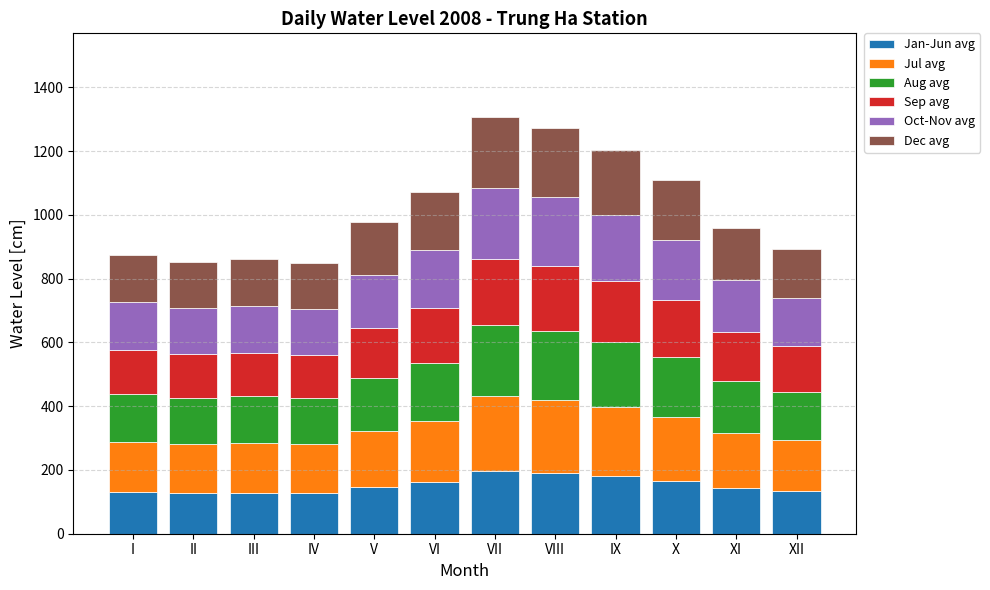

What is the average value of the Jan-Jun avg series?

152.9